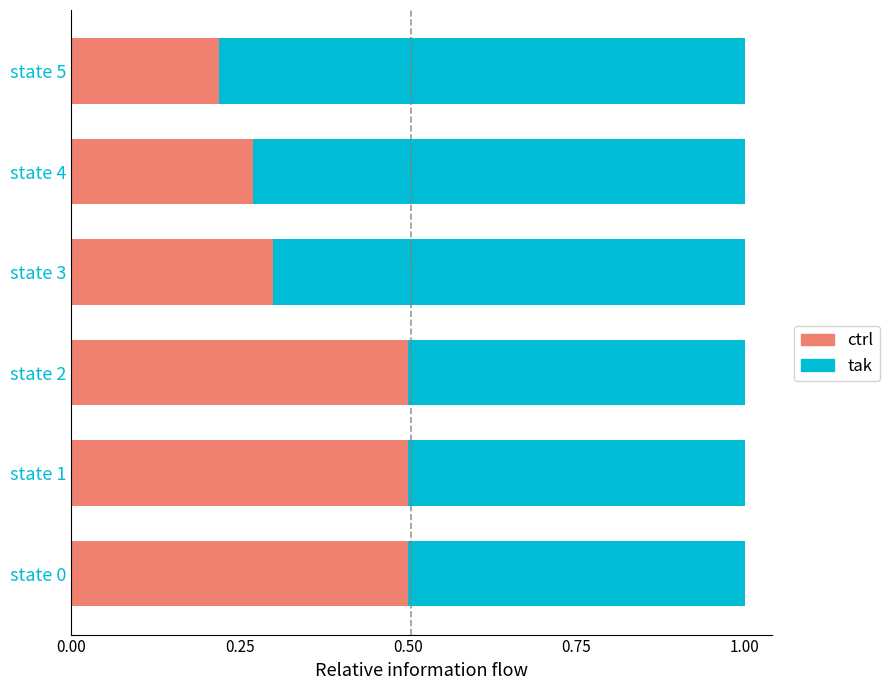

What is the total value across all series at state 0?

1.0